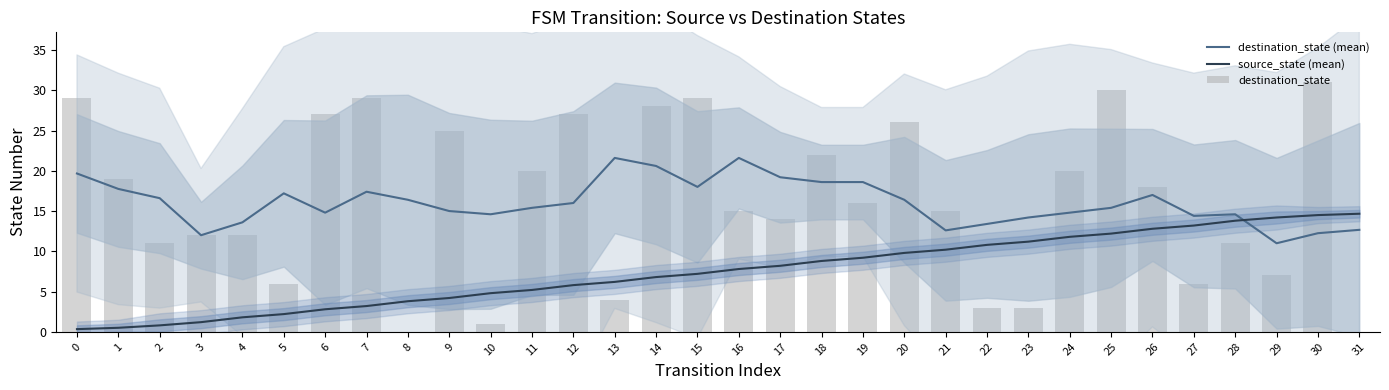

What is the greatest value displayed?

31.0